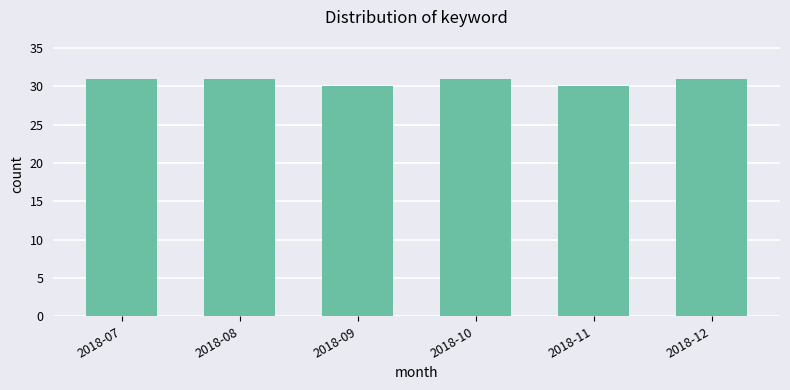

What is the average value?

31